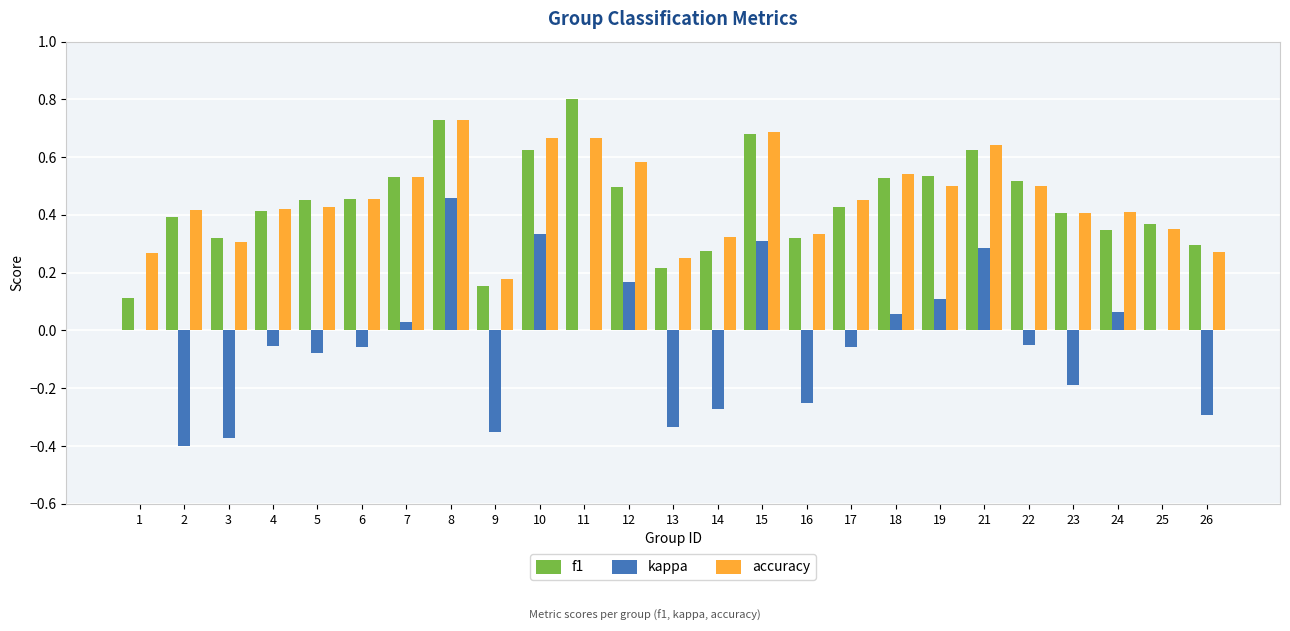

Is it true that kappa equals -0.0 at 5?

False